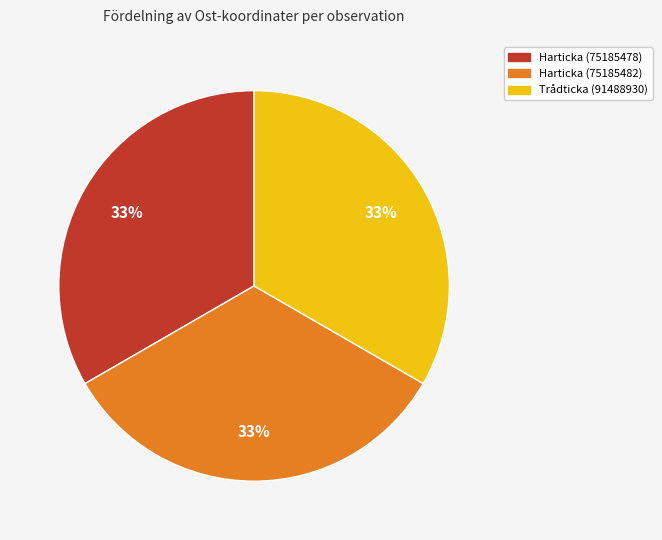

What is the ratio of the value at Harticka (75185482) to the value at Trådticka (91488930)?

1.0